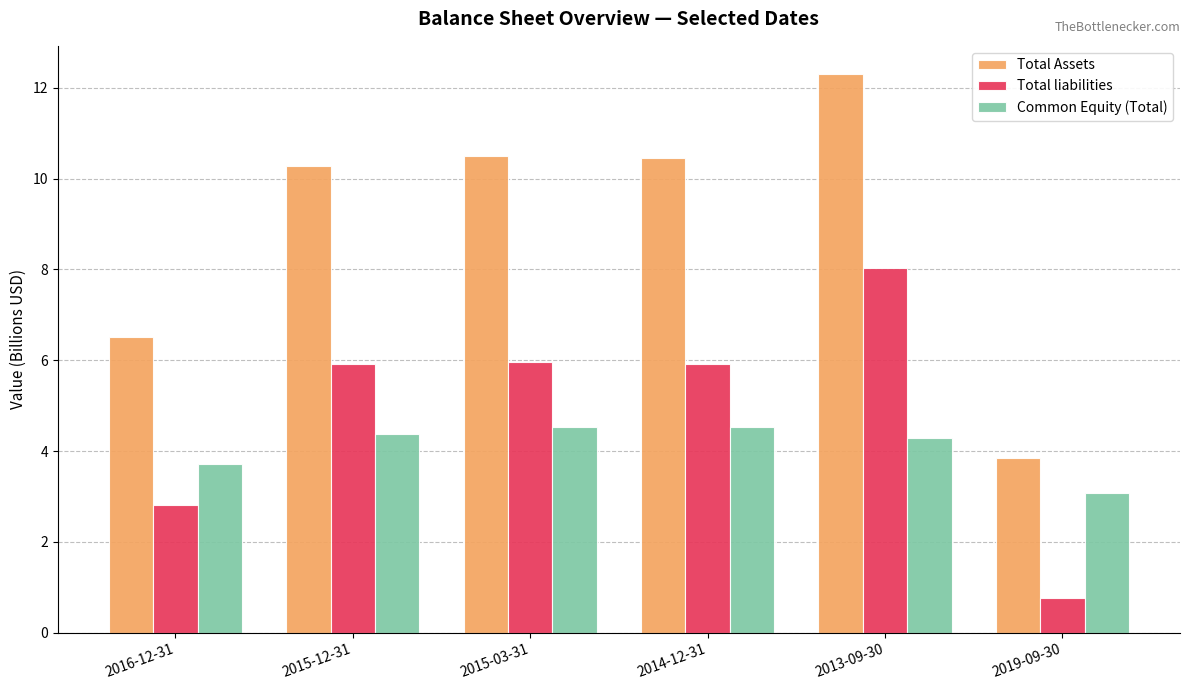

What is the value of the Total liabilities bar at the 5th from the left?

8.0